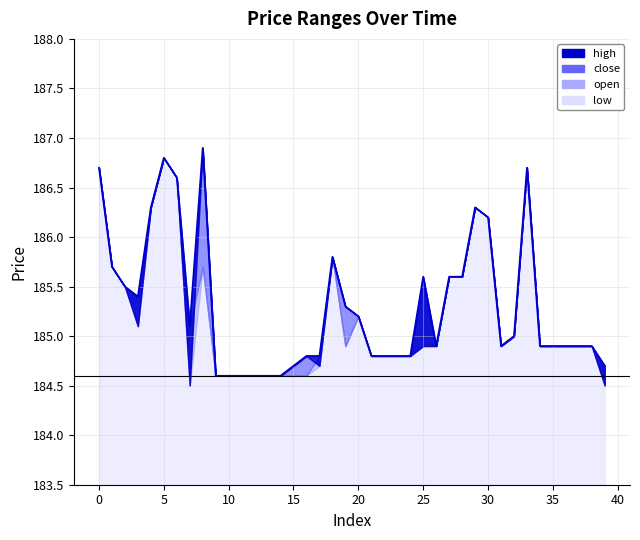

What is the label of the 18th point from the left?

17